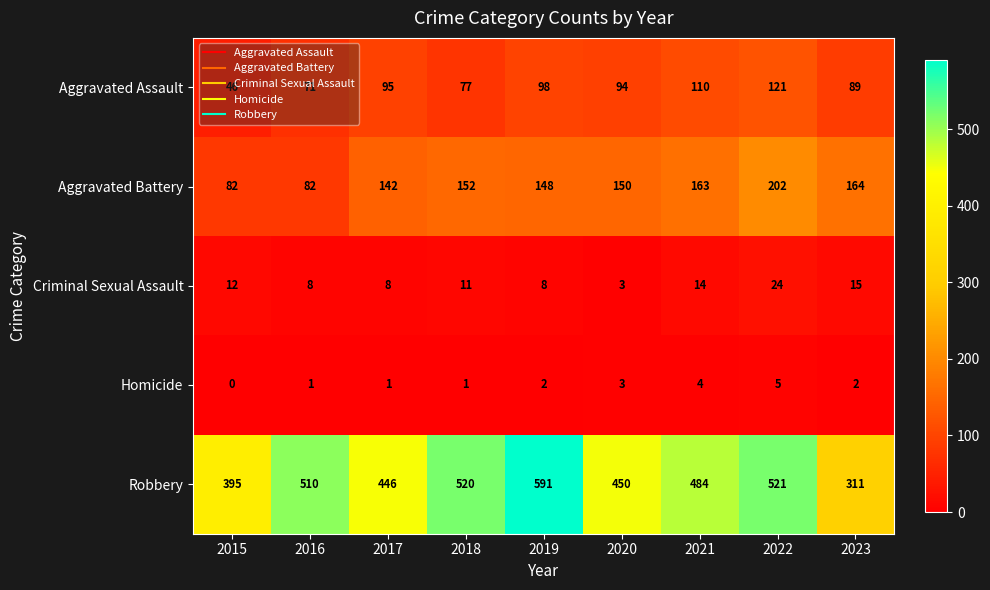

What is the difference between the maximum and minimum values in the Homicide series?

5